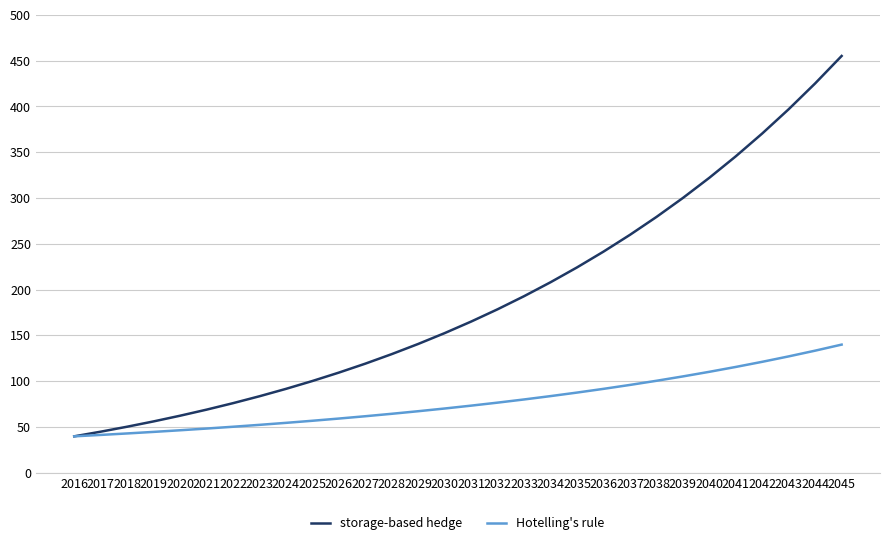

Where does the storage-based hedge series first go above 164?

2031